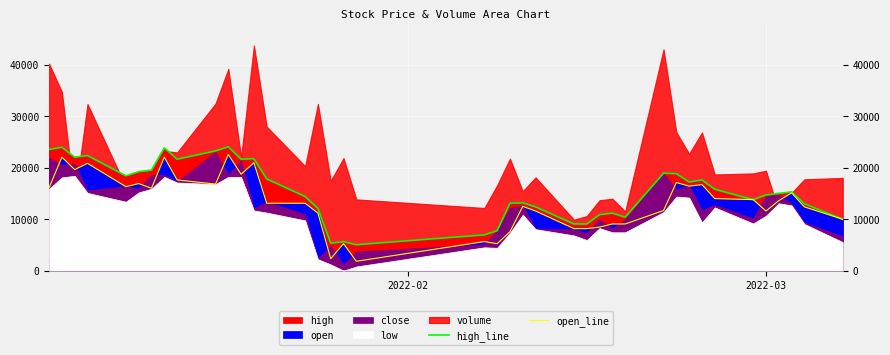

True or false: open_line has more than 0 interior local peaks.

True